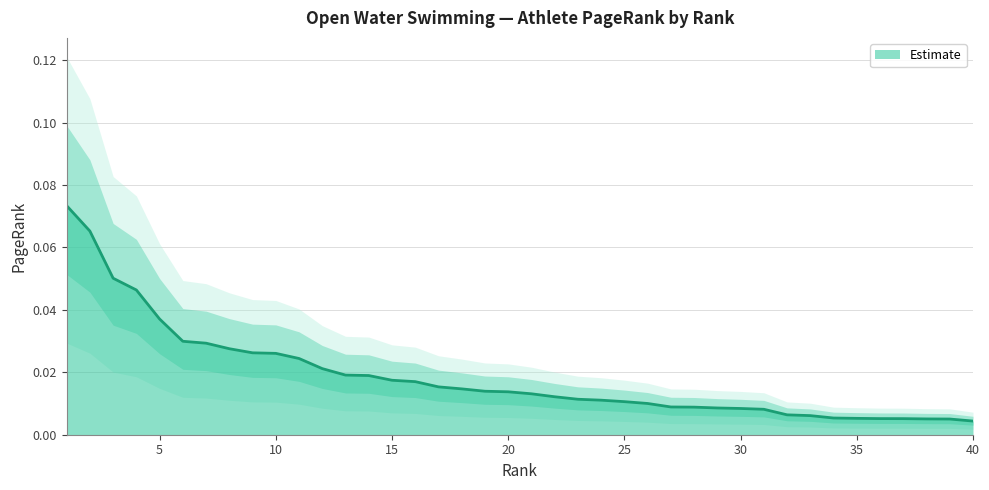

The chart shows a value of 0.0 at 19. True or false?

False